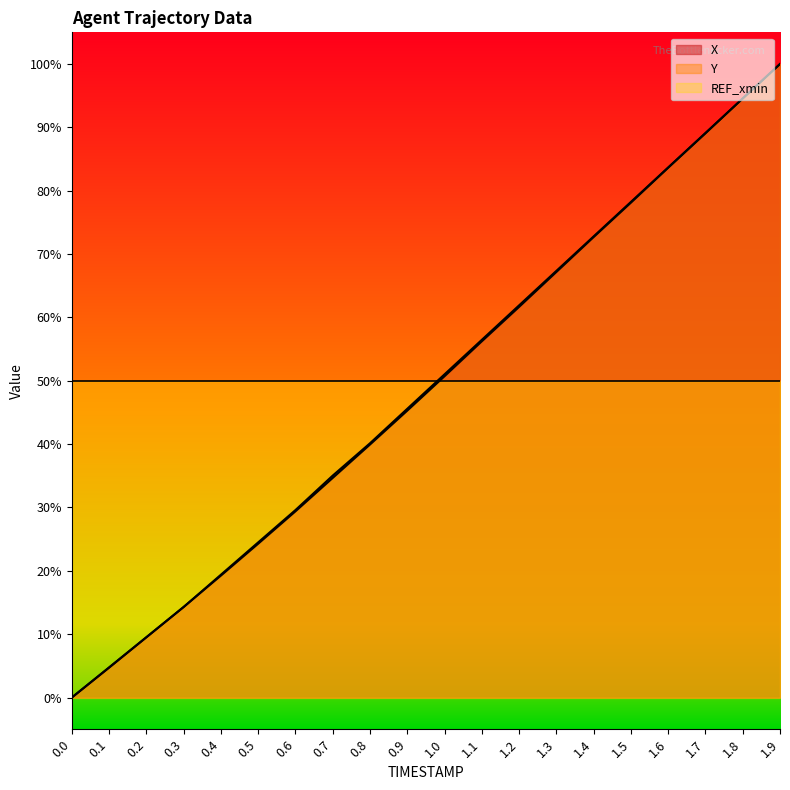

True or false: X has more than 1 interior local peaks.

False